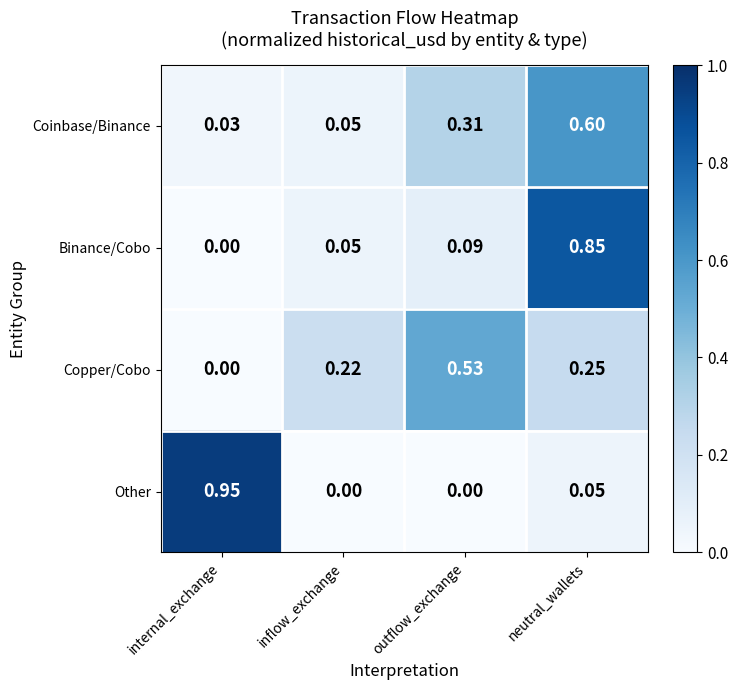

Which series changed the most between internal_exchange and inflow_exchange?

Other